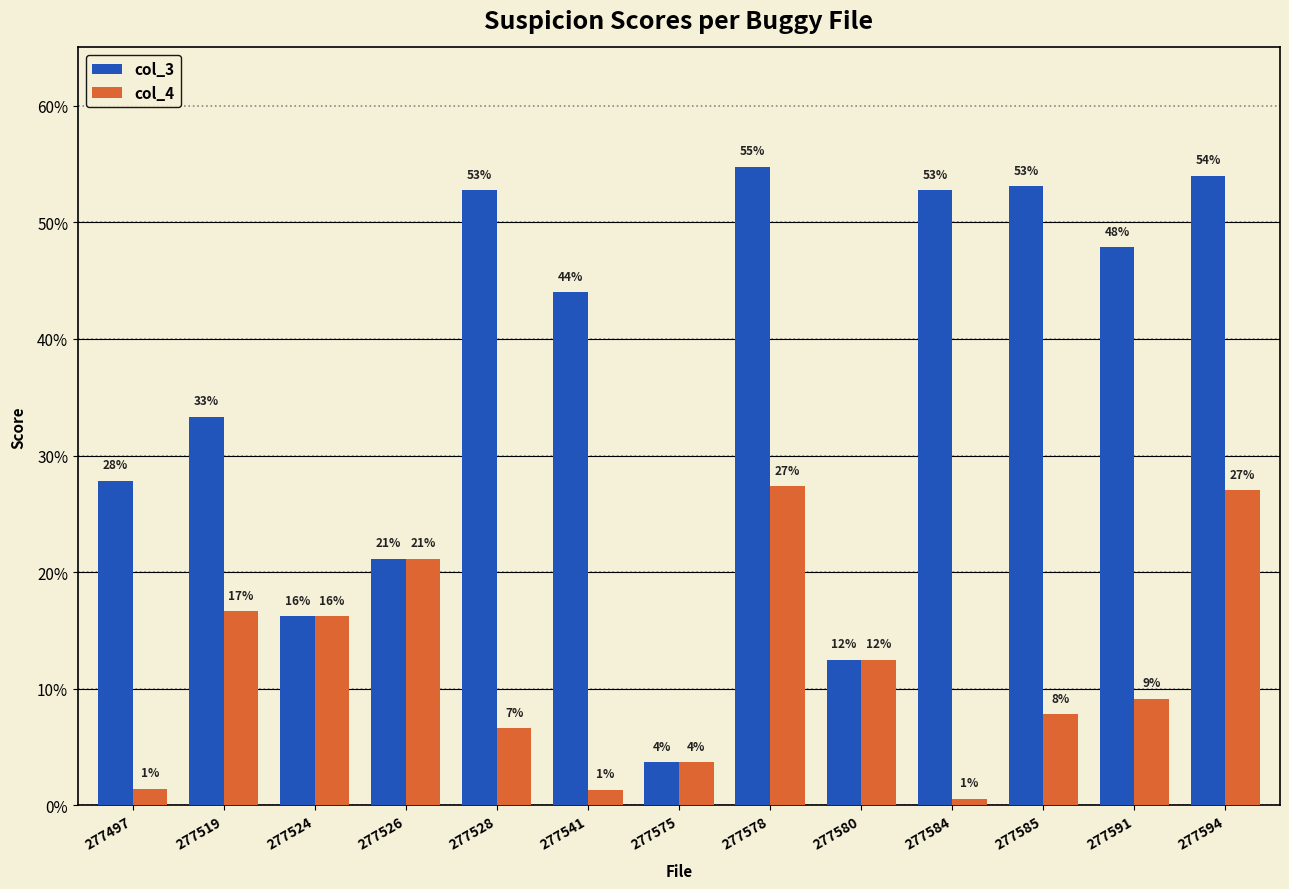

Are the bars horizontal?

No